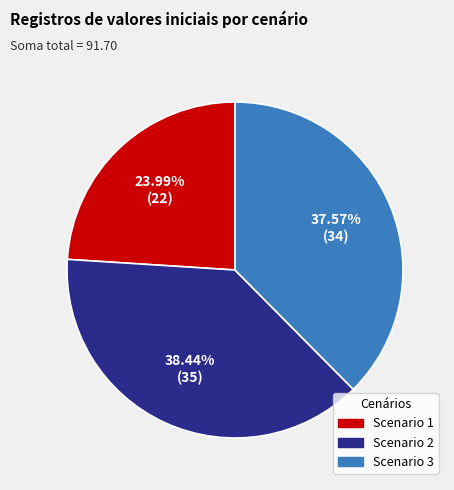

Rank the categories by value from lowest to highest.

Scenario 1, Scenario 3, Scenario 2